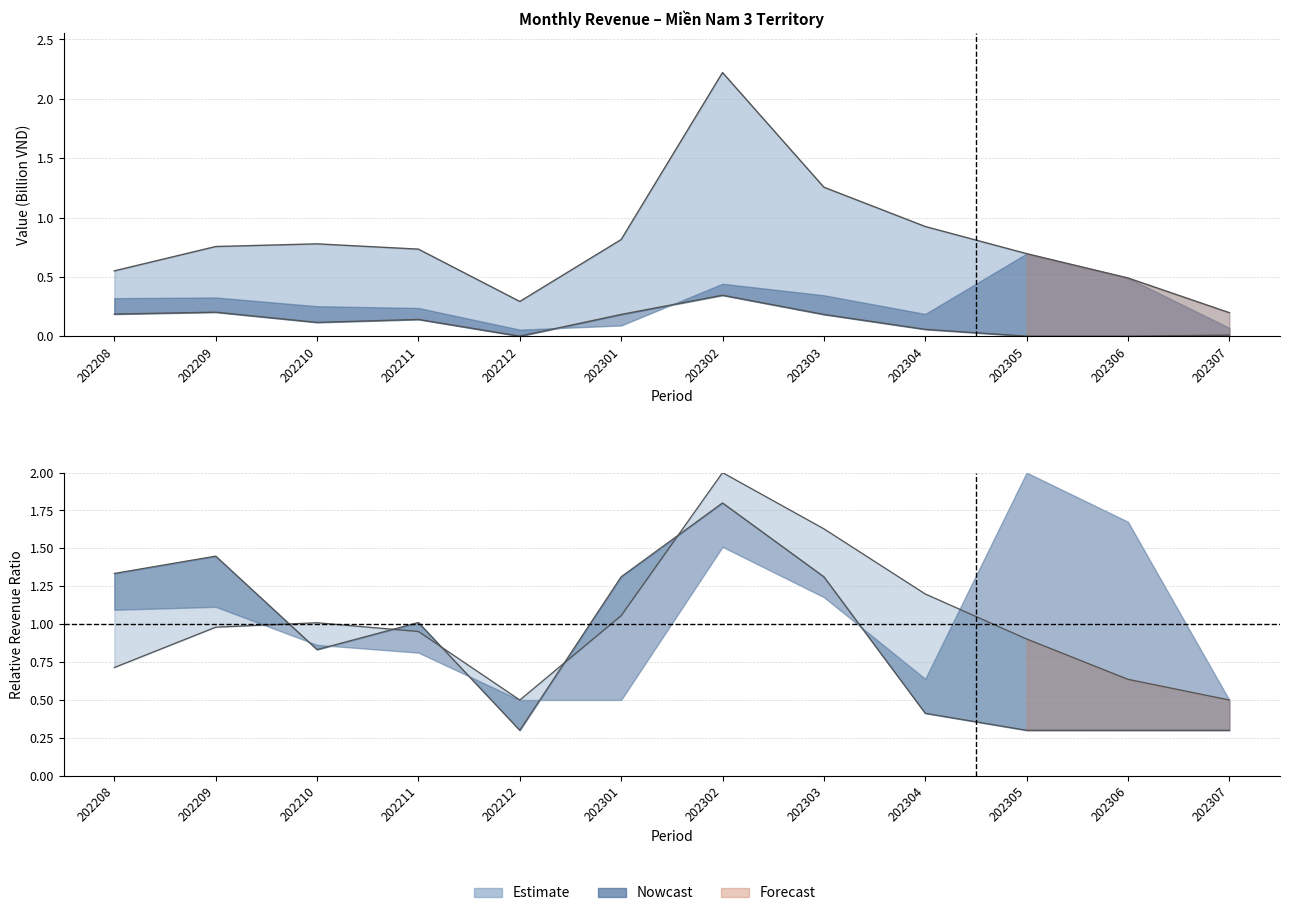

The 202303_vals series shows 0.6 at 202302. True or false?

False